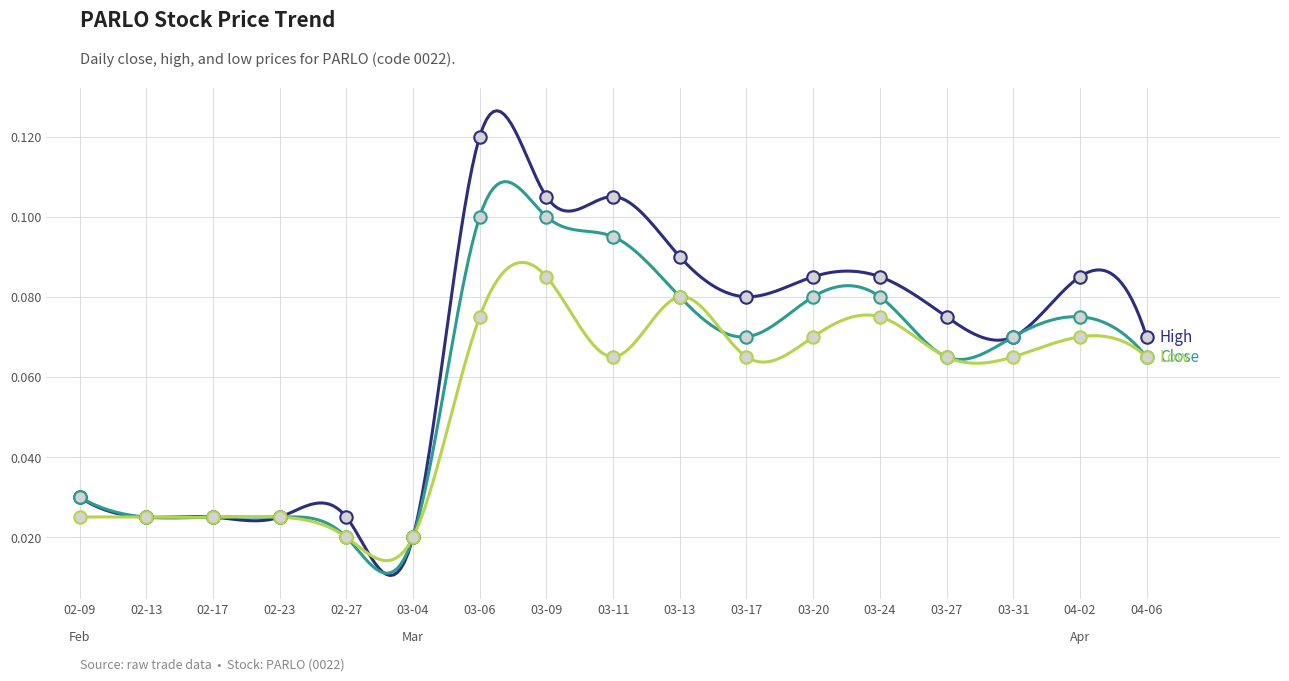

What are all the series names shown in the legend?

close, high, low